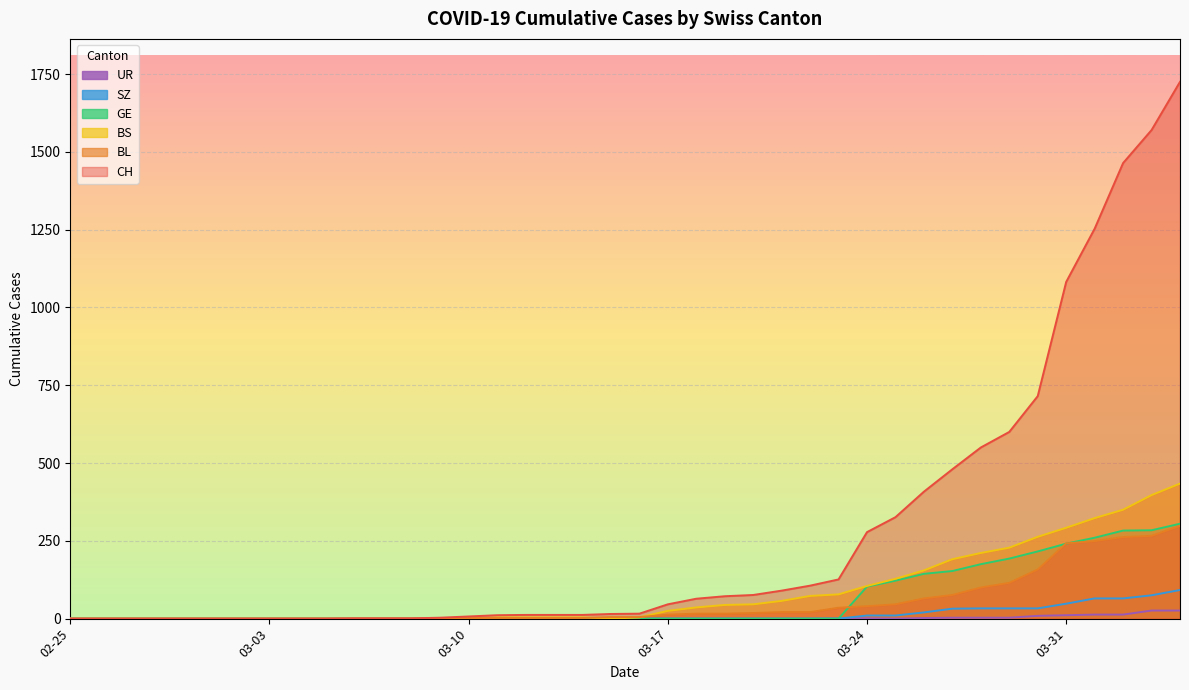

How many lines are shown in the chart?

6